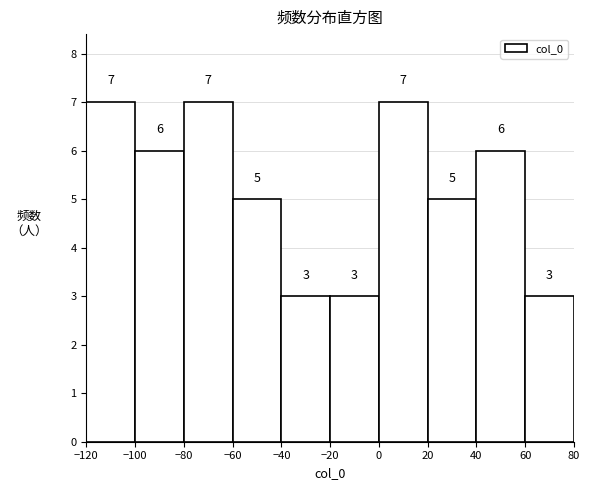

Reading left to right, list every bar in this chart as the range it spans on the x-axis followed by its height.

-120 to -100: 7
-100 to -80: 6
-80 to -60: 7
-60 to -40: 5
-40 to -20: 3
-20 to 0: 3
0 to 20: 7
20 to 40: 5
40 to 60: 6
60 to 80: 3